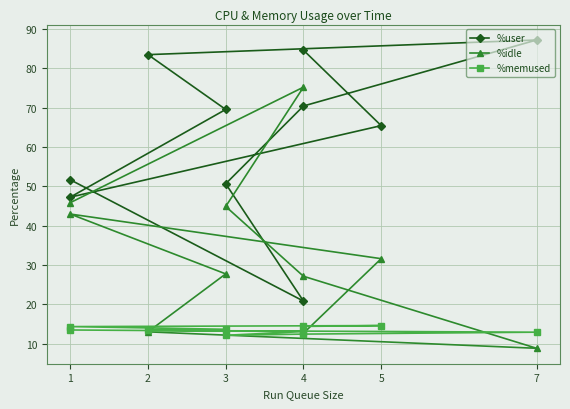

How many interior local valleys does the %user series have?

2